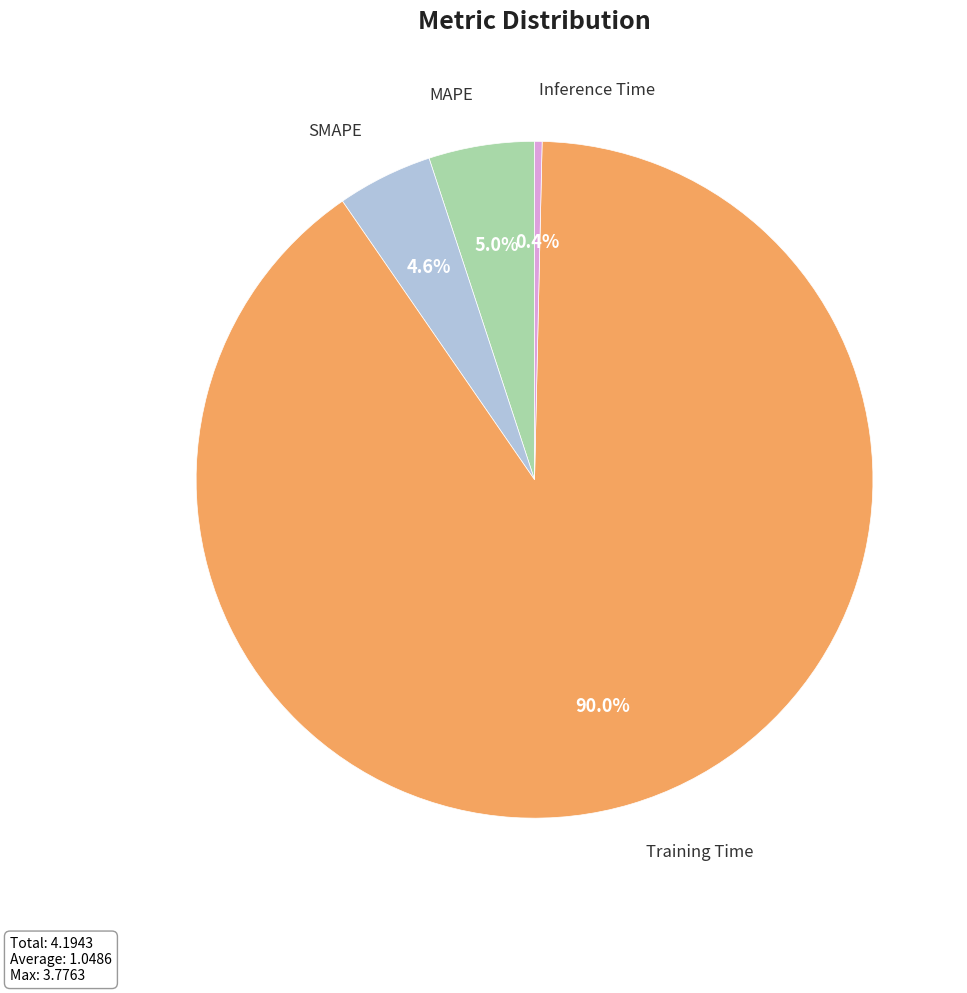

Does any single category account for the majority?

Yes